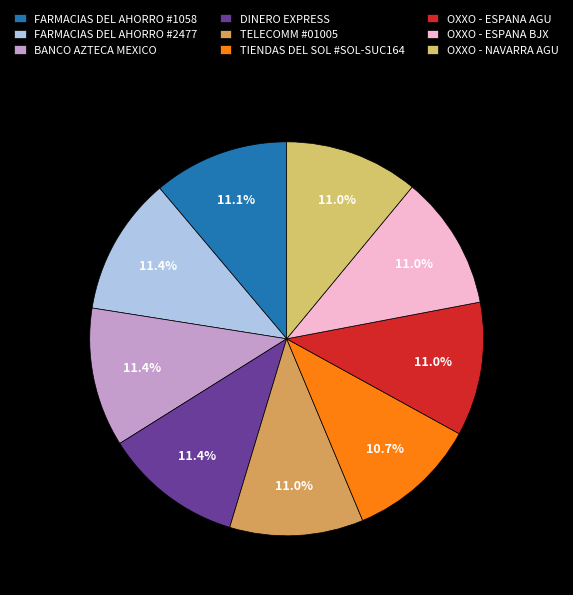

How many segments does this pie chart have?

9